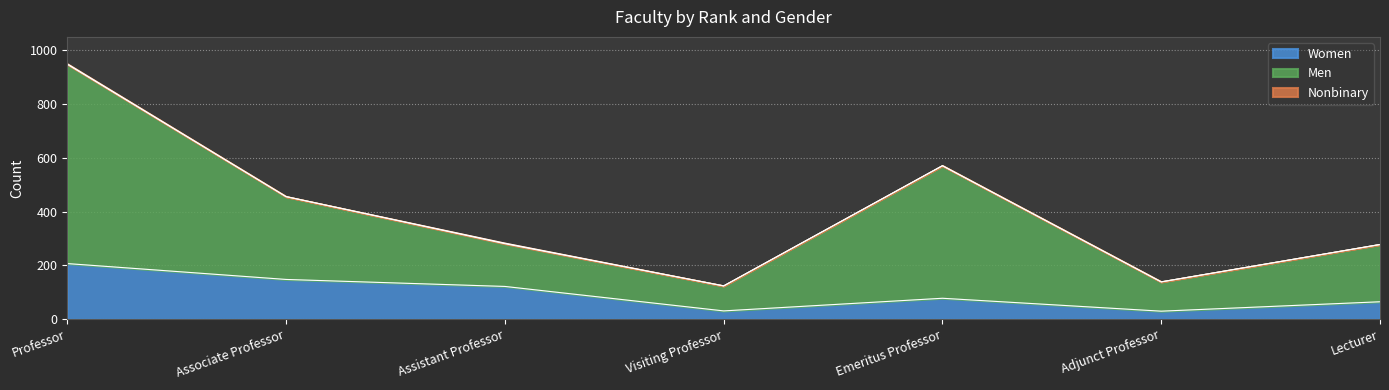

True or false: Men has a value of 37 at Adjunct Professor.

False